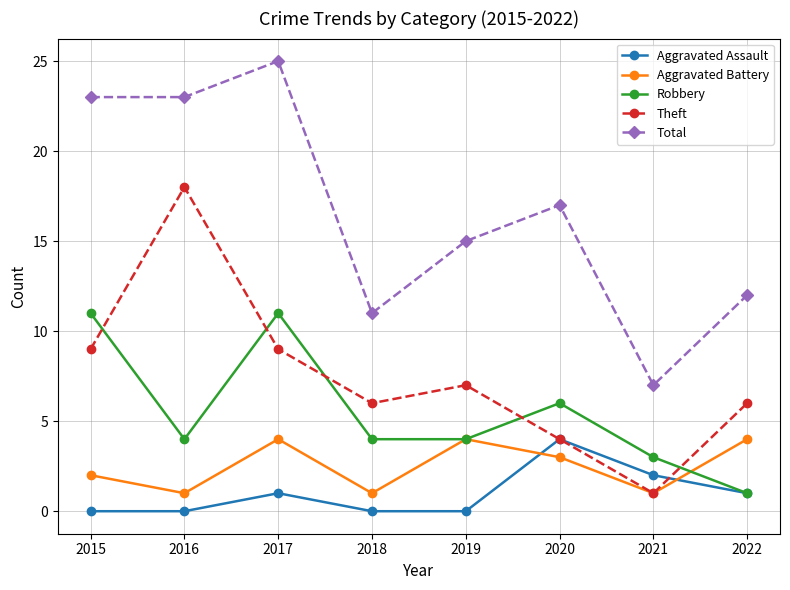

Reading left to right, what are all the values shown in this chart?

Aggravated Assault: 2015=0	2016=0	2017=1	2018=0	2019=0	2020=4	2021=2	2022=1
Aggravated Battery: 2015=2	2016=1	2017=4	2018=1	2019=4	2020=3	2021=1	2022=4
Robbery: 2015=11	2016=4	2017=11	2018=4	2019=4	2020=6	2021=3	2022=1
Theft: 2015=9	2016=18	2017=9	2018=6	2019=7	2020=4	2021=1	2022=6
Total: 2015=23	2016=23	2017=25	2018=11	2019=15	2020=17	2021=7	2022=12